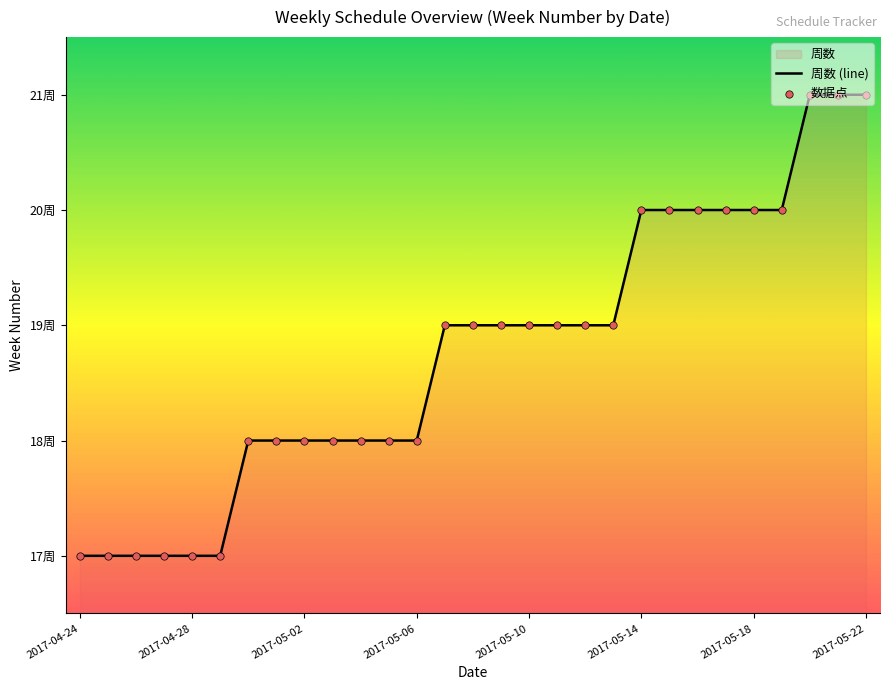

What is the total value across all series at 13?

38